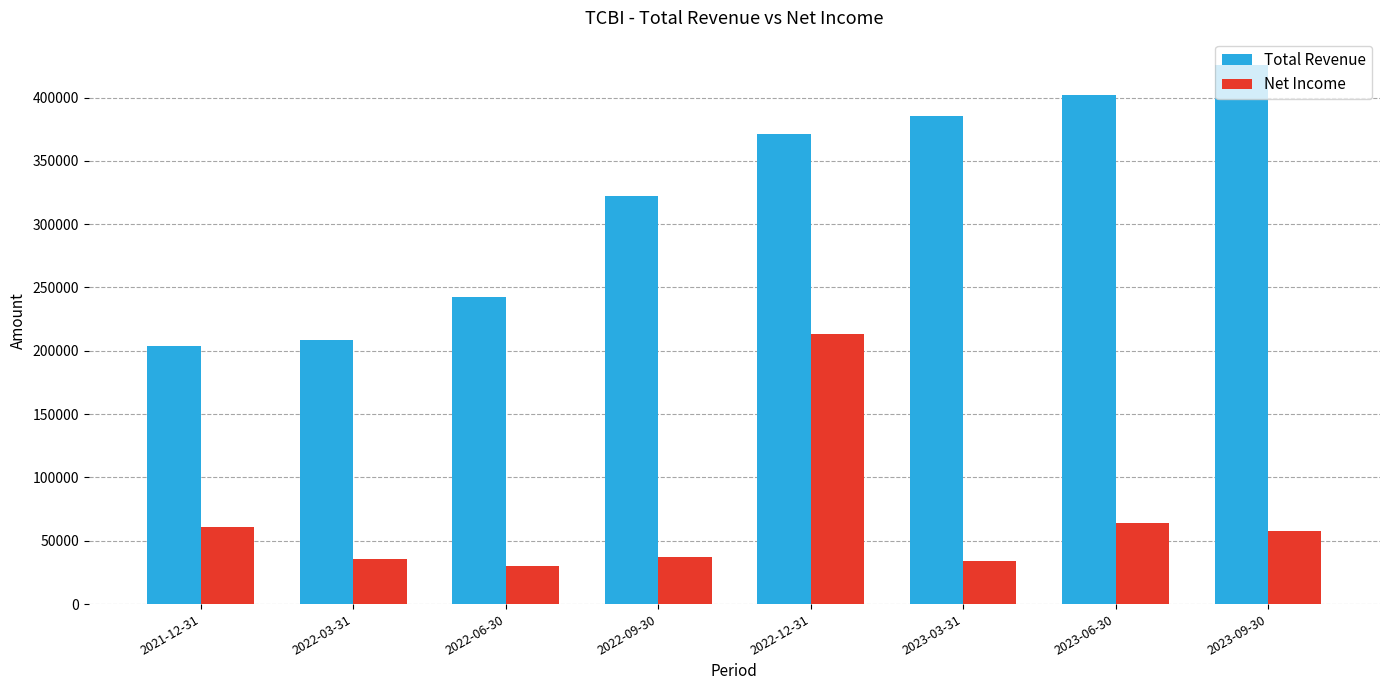

What is the label of the 2nd bar from the left?

2022-03-31